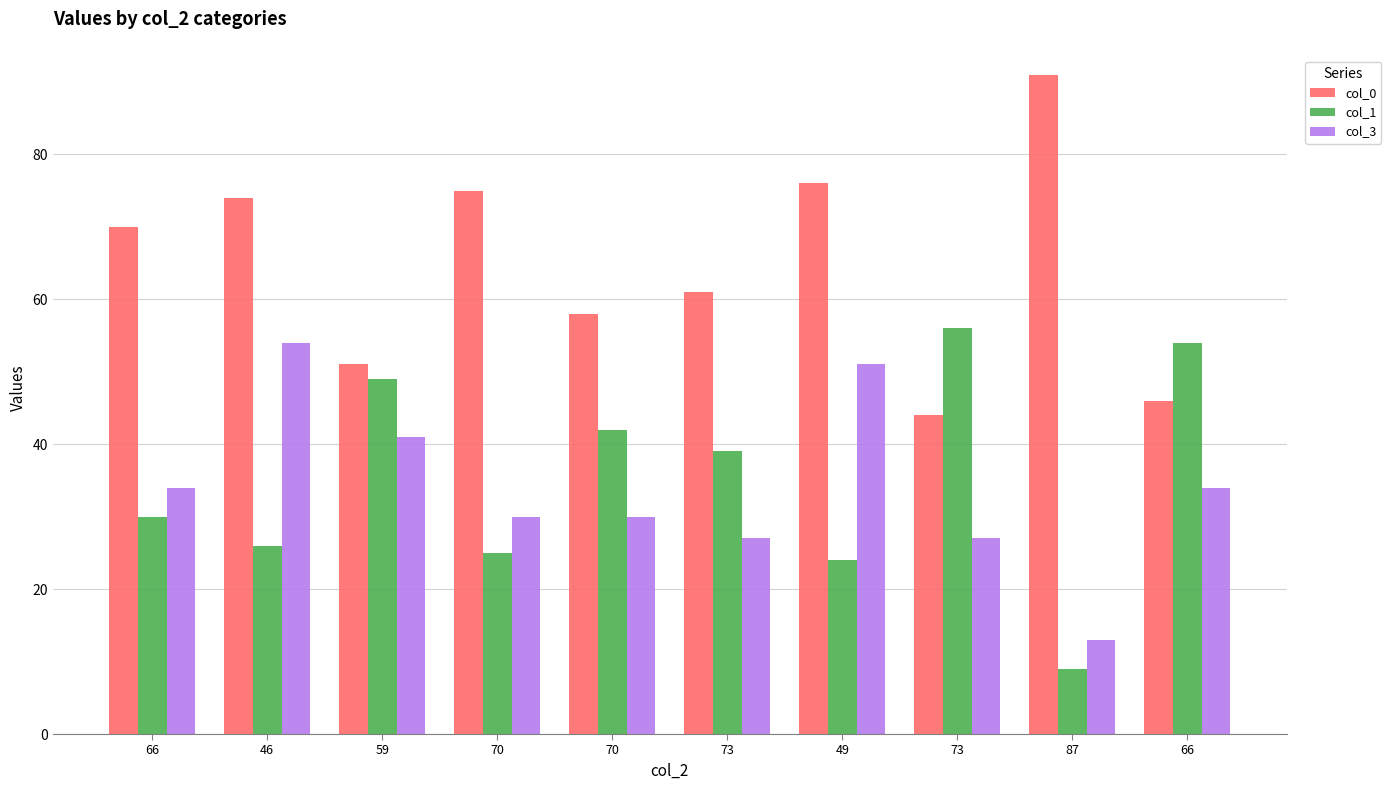

What is the label of the 6th bar from the left?

73